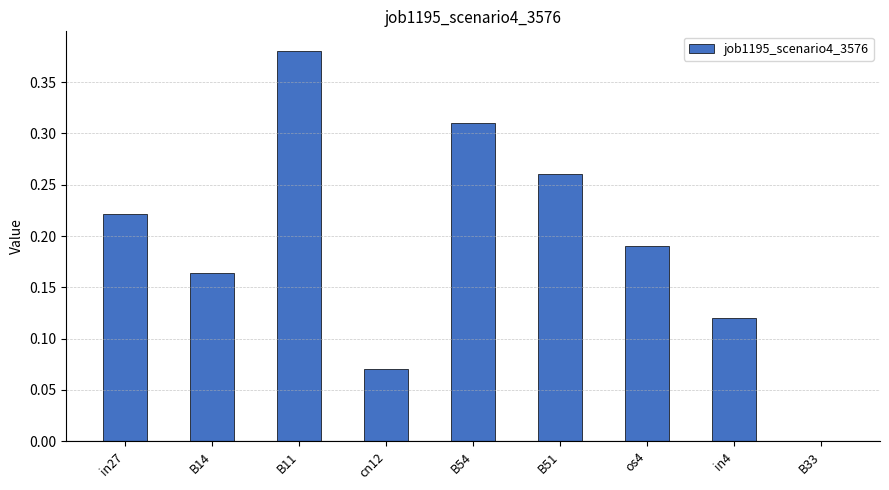

What is the sum of all values?

1.7